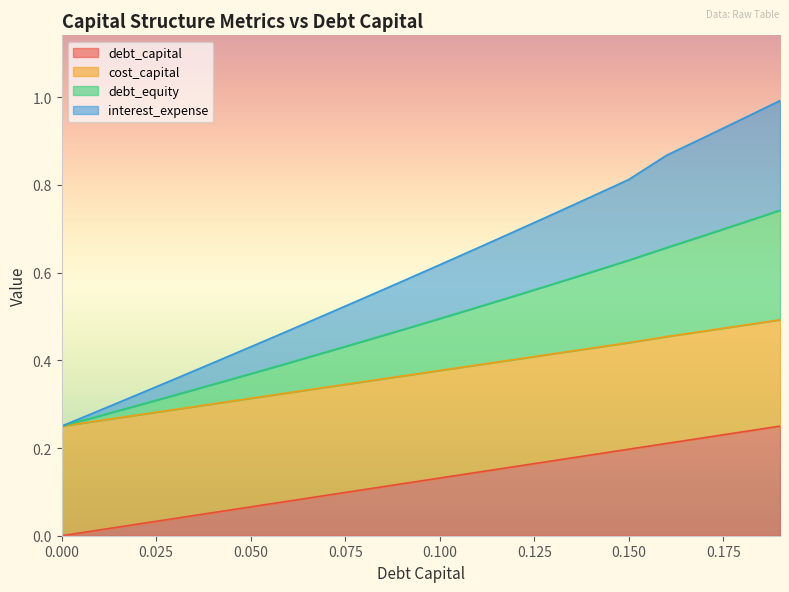

How many values in debt_capital are above zero?

19